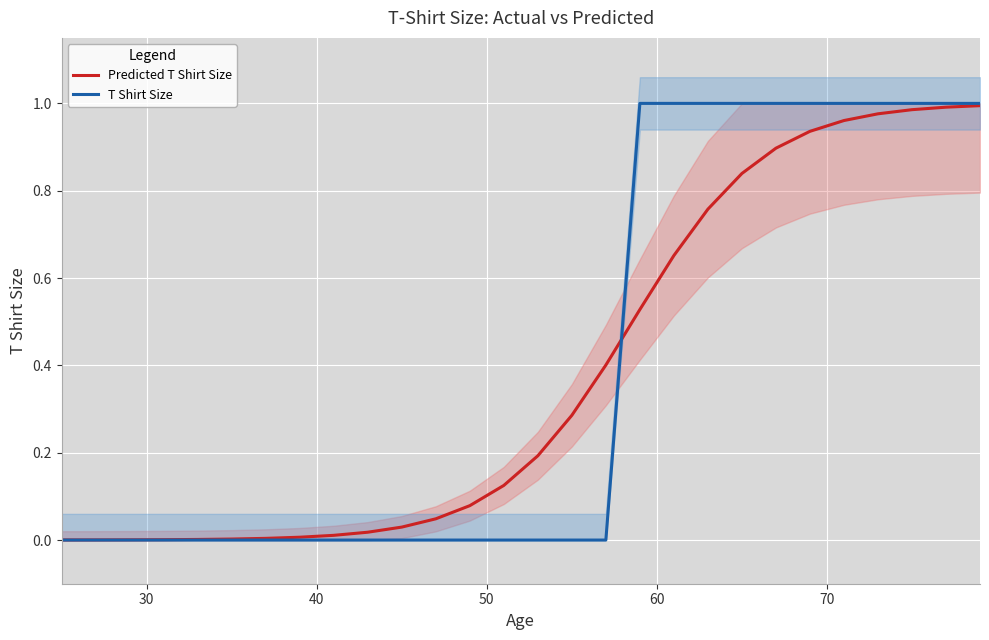

True or false: Predicted T Shirt Size has a value of 0.4 at 15.

False